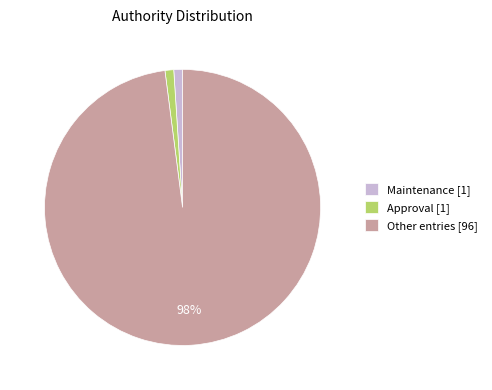

To the nearest percent, what is the difference between the largest and smallest slice percentages?

97%